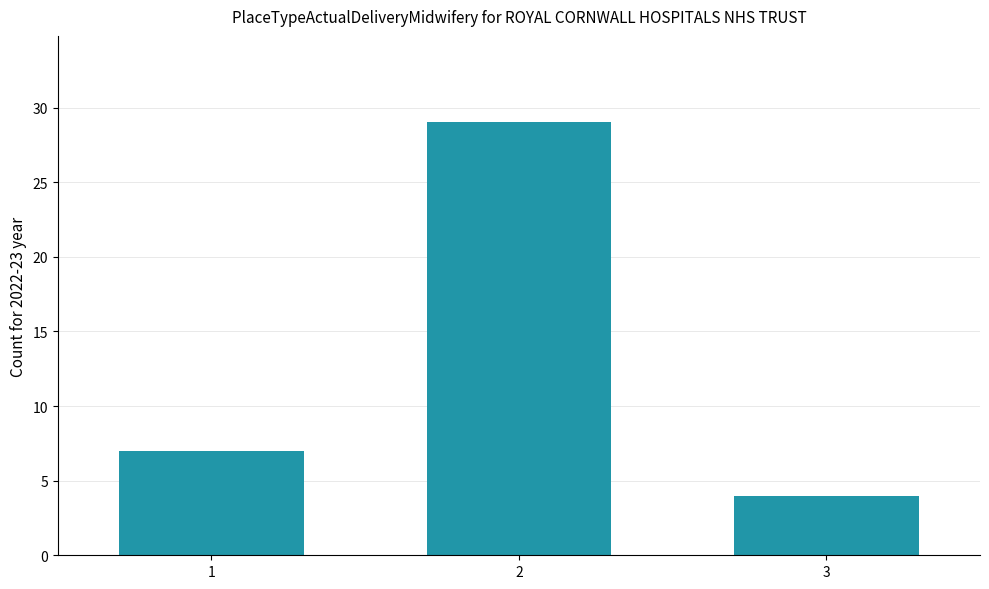

Where is the data nearest to the value 16?

1